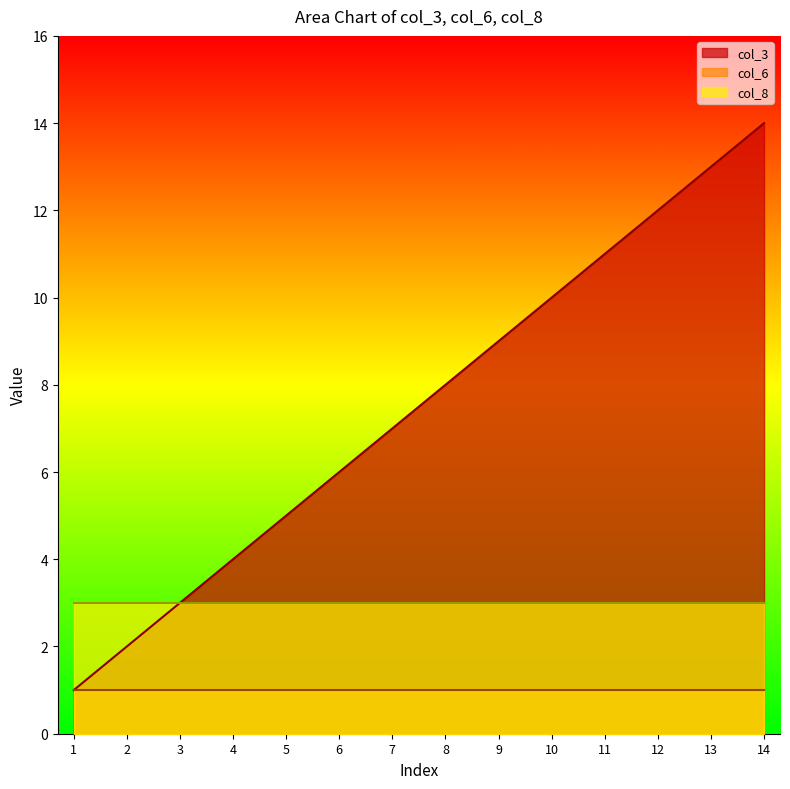

Read the col_6 value at 10.

1